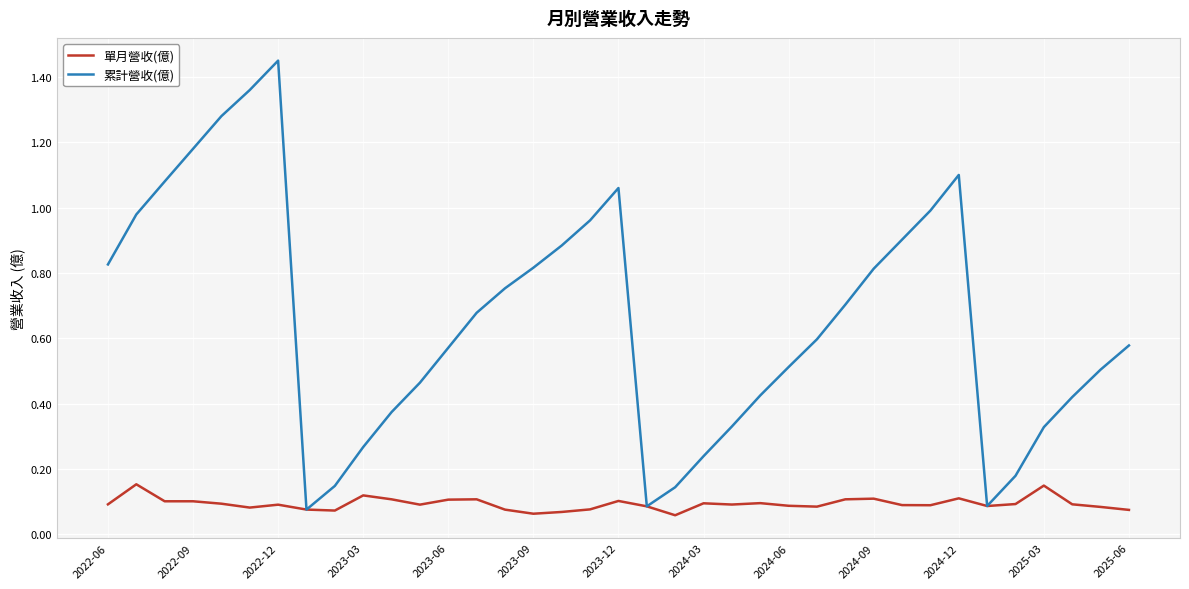

Which series has the largest range (max minus min)?

累計營收(億)